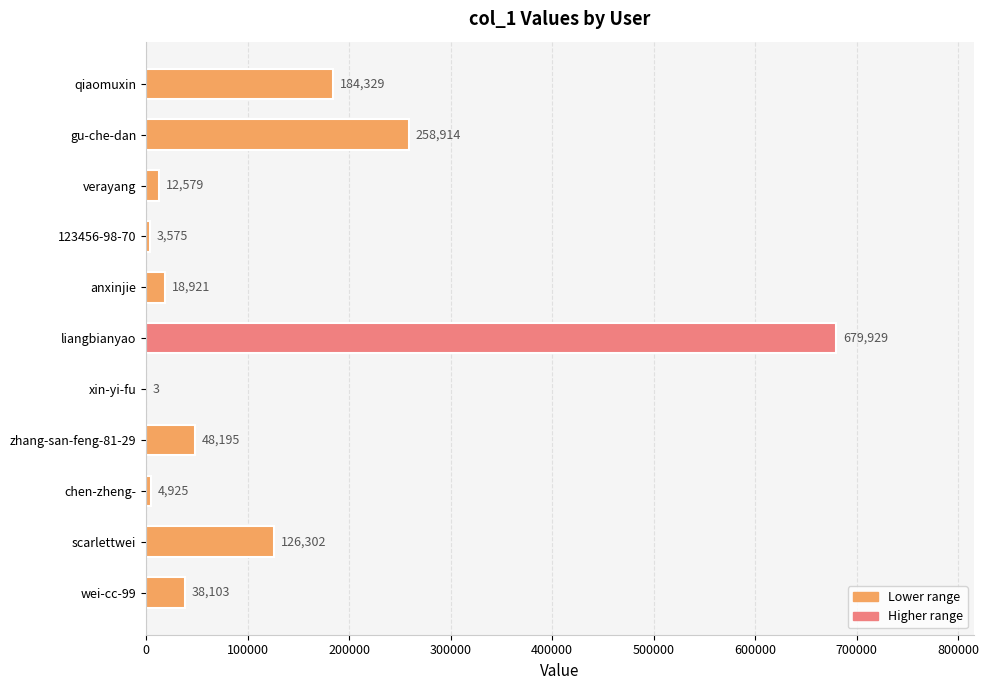

Which category has the highest value across all series?

liangbianyao